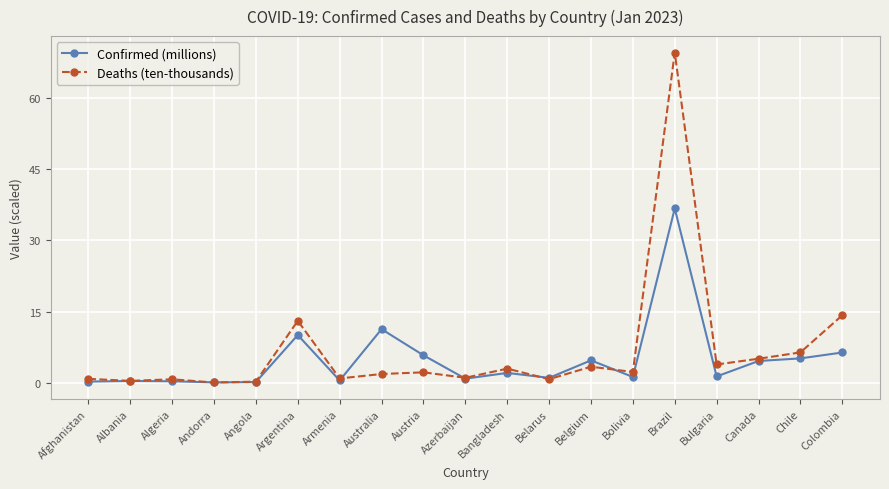

Rank the series at Argentina from lowest to highest value.

Confirmed (millions), Deaths (ten-thousands)